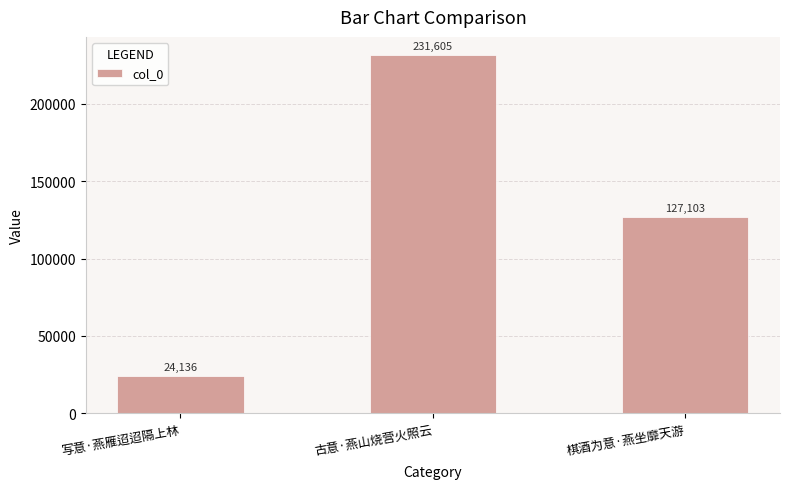

What is the ratio of the value at 棋酒为意·燕坐靡天游 to the value at 写意·燕雁迢迢隔上林?

5.3